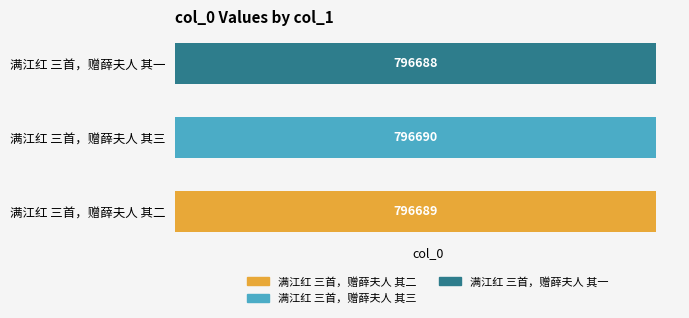

Reading bottom to top, transcribe all the data shown in this chart.

796689	796690	796688